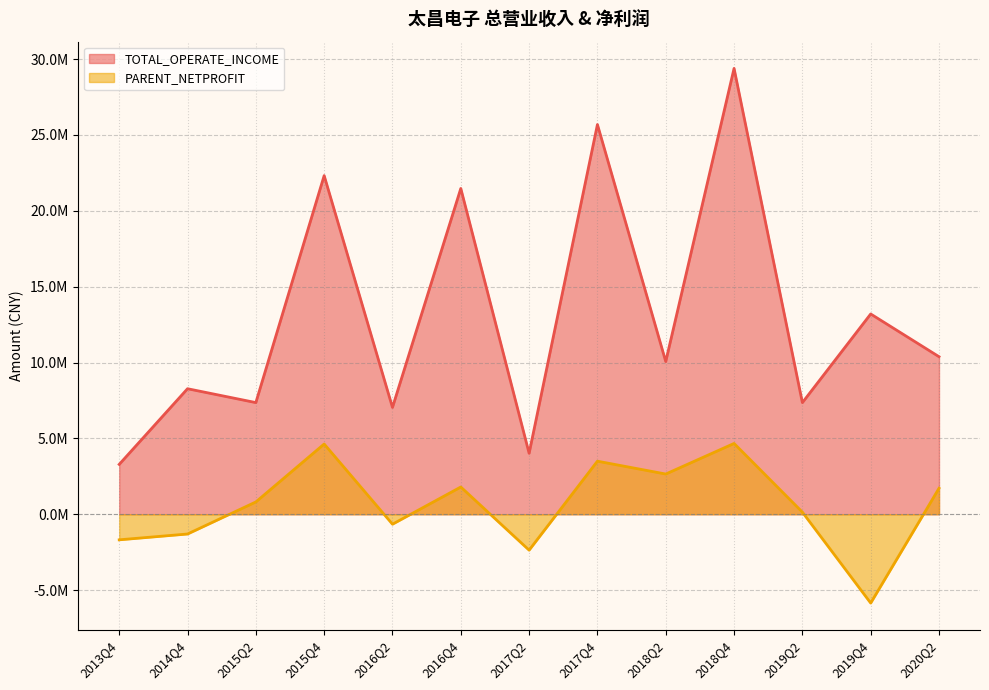

What is the value of the TOTAL_OPERATE_INCOME point at the 9th from the left?

10065353.3